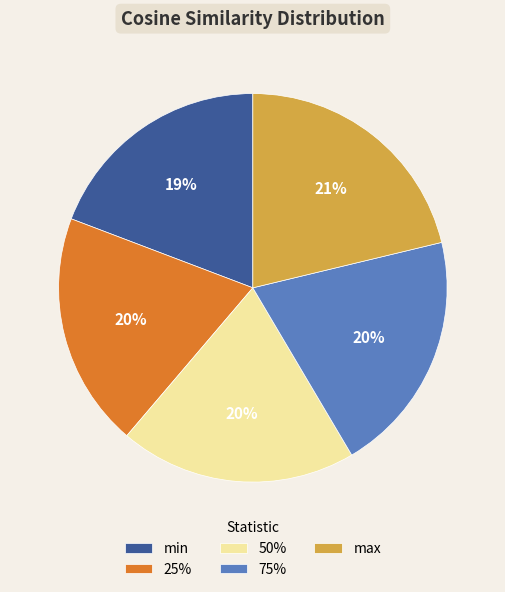

Does 75% represent more than half of the total?

No